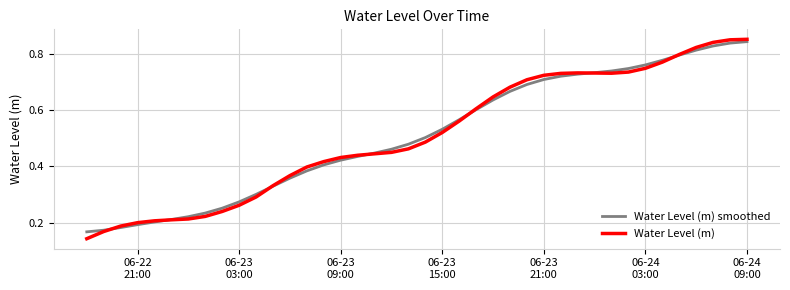

Which series has the largest range (max minus min)?

Water Level (m)